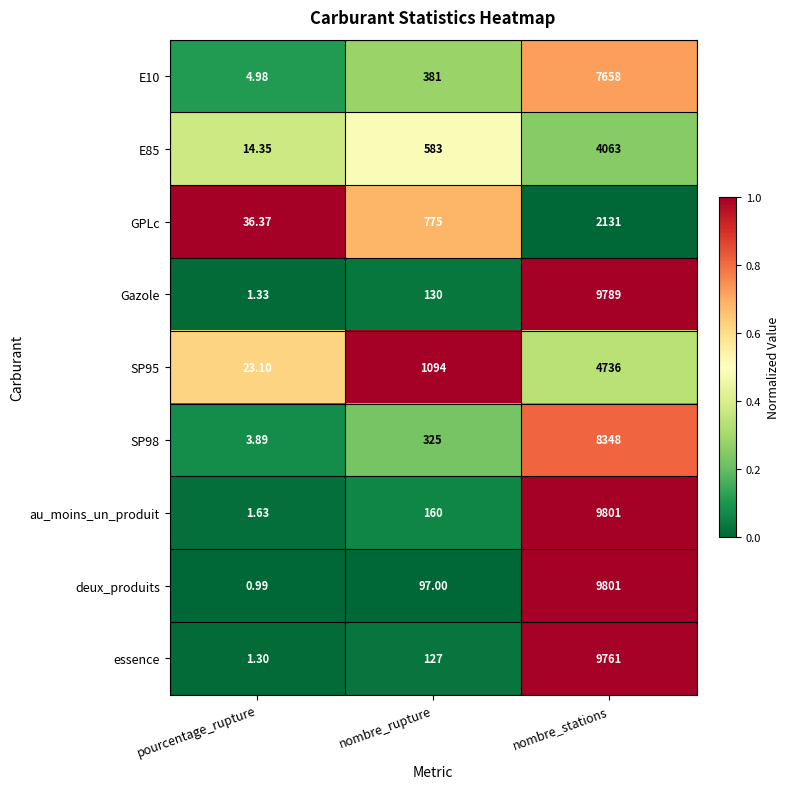

Which series has the largest range (max minus min)?

deux_produits